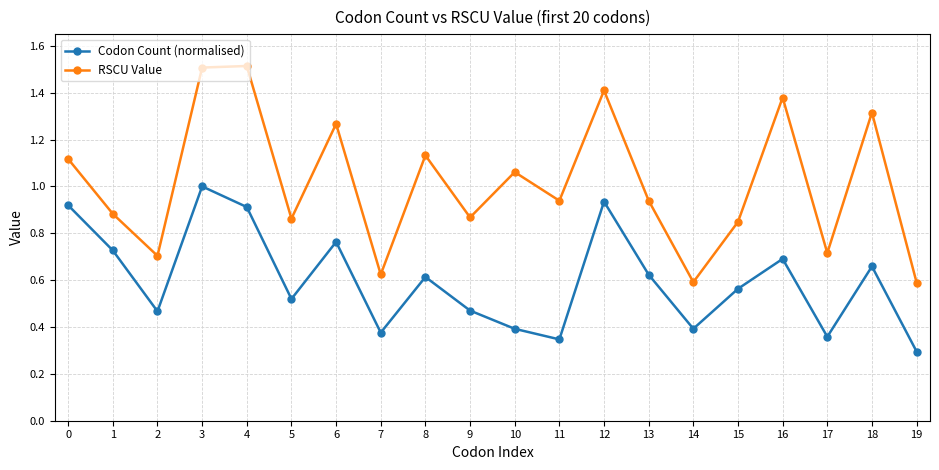

Which series has the widest spread of values?

RSCU Value